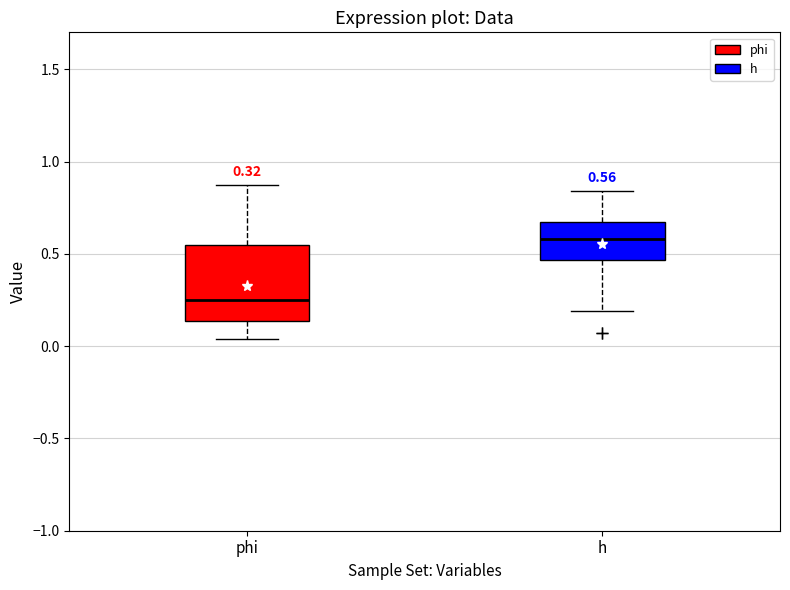

Comparing the boxes themselves (not the whiskers), which one is the tallest?

phi